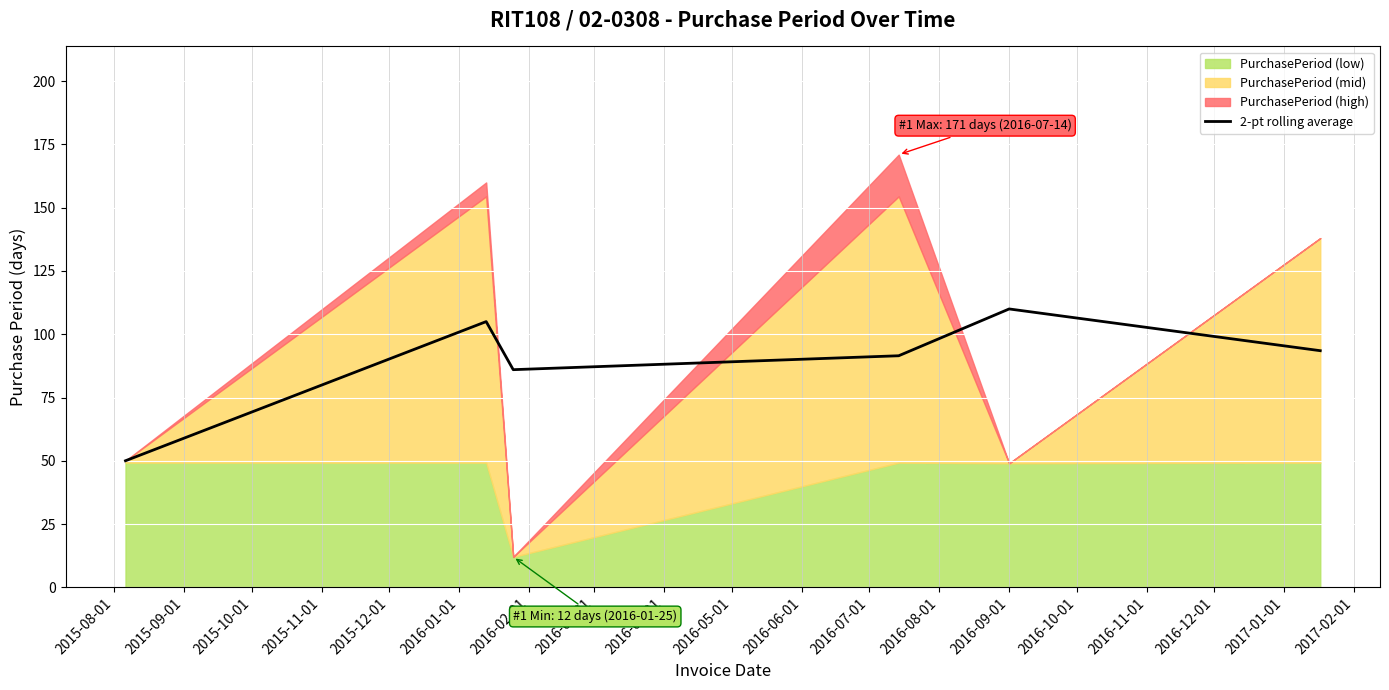

Count the number of categories in the chart.

6